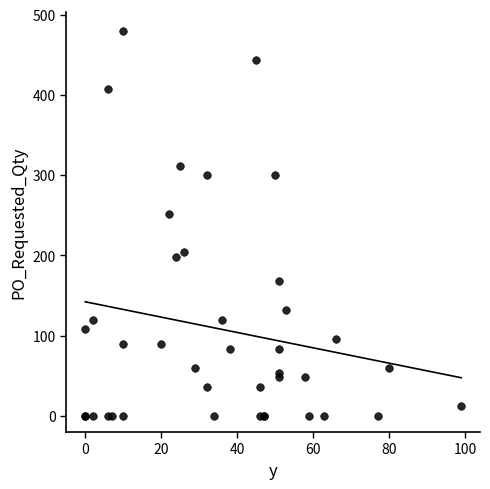

What Y value in the scatter plot is closest to 240?

252